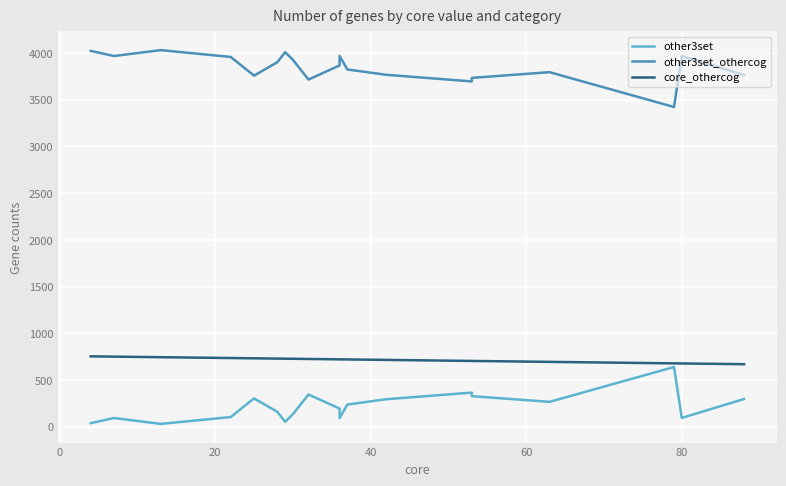

What is the sum of all other3set_othercog values?

73098